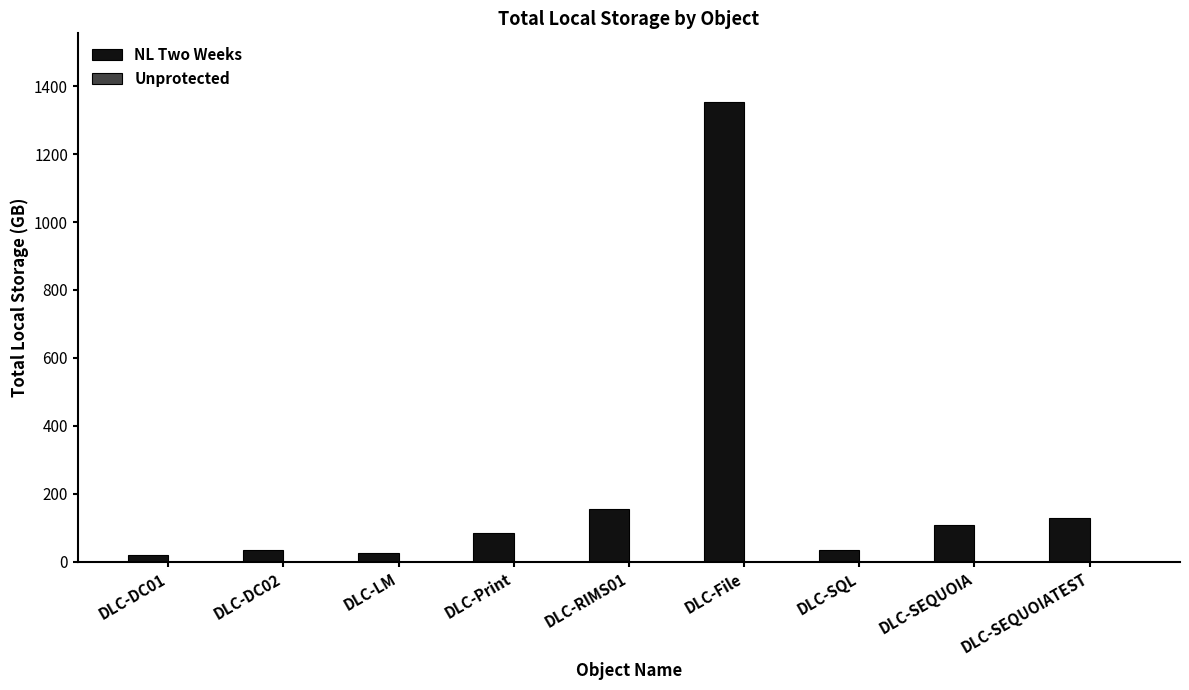

Between DLC-SEQUOIATEST and DLC-File, which is larger?

DLC-File